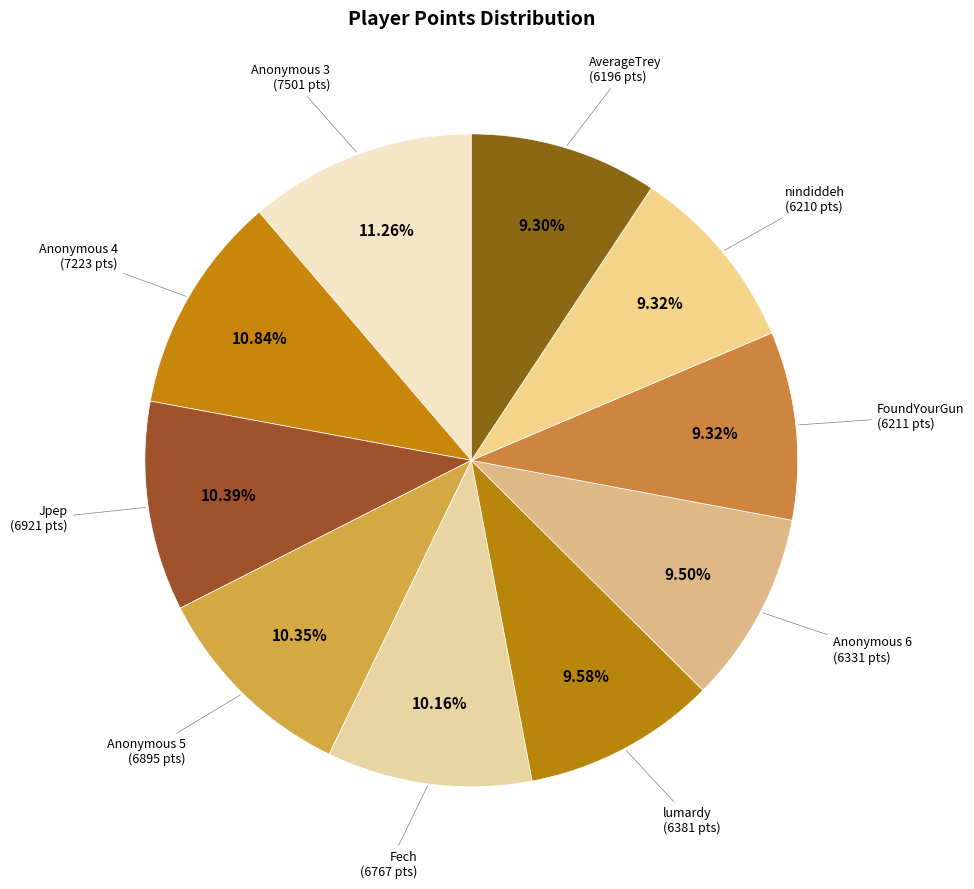

How many slices are in this pie chart?

10